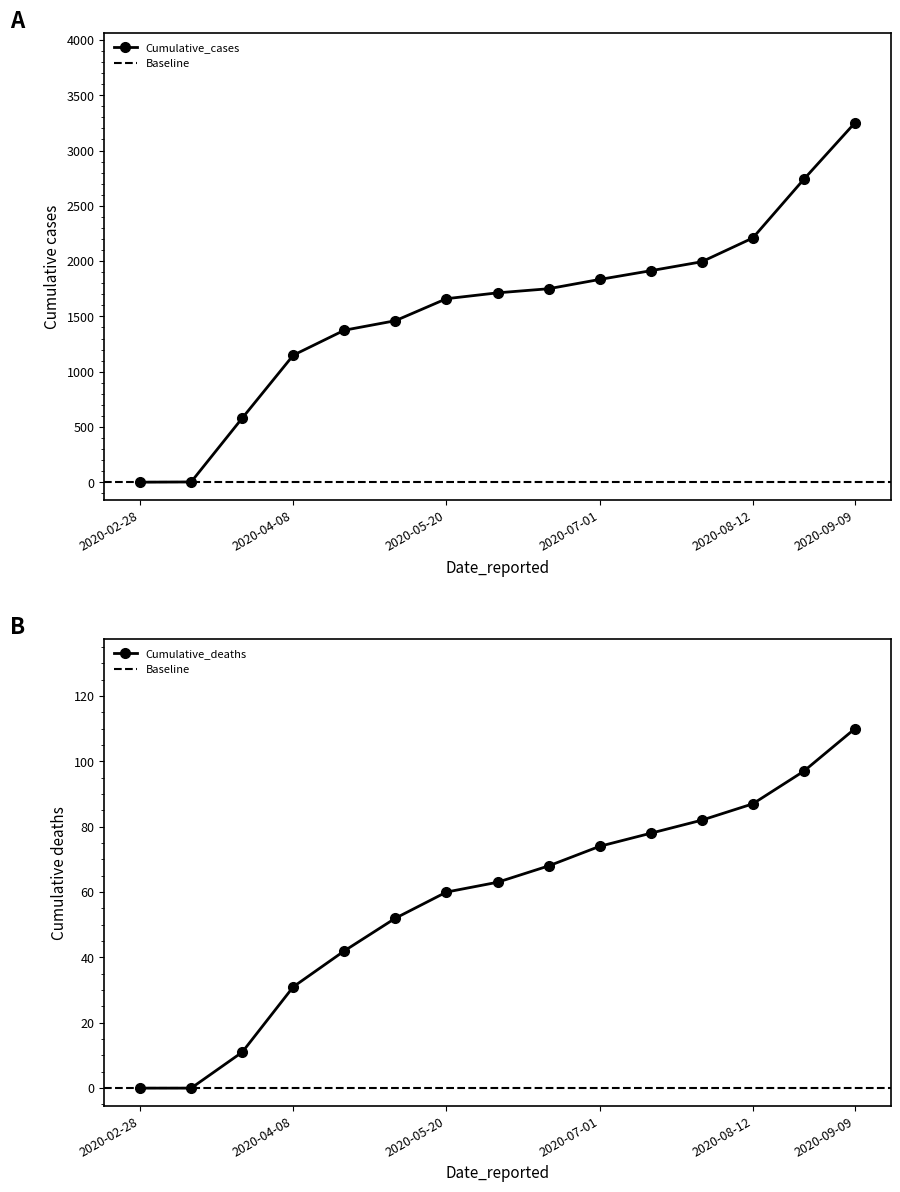

At which category is the sum across all series the highest?

2020-09-09